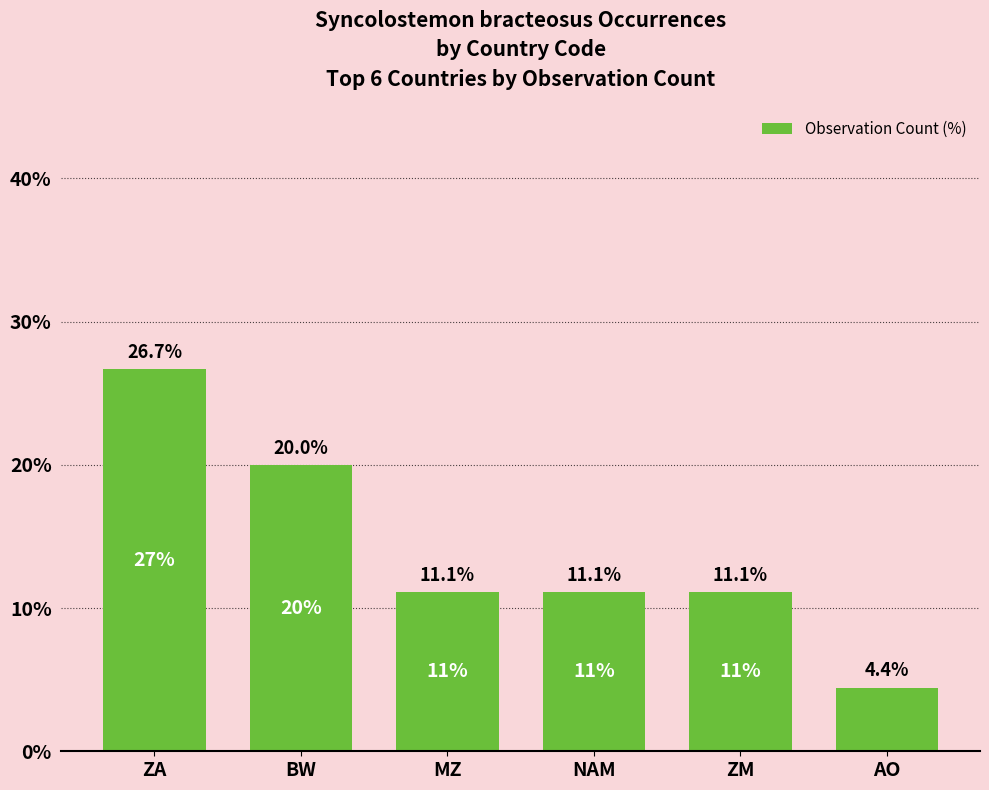

True or false: the data shows 32.6 at BW.

False